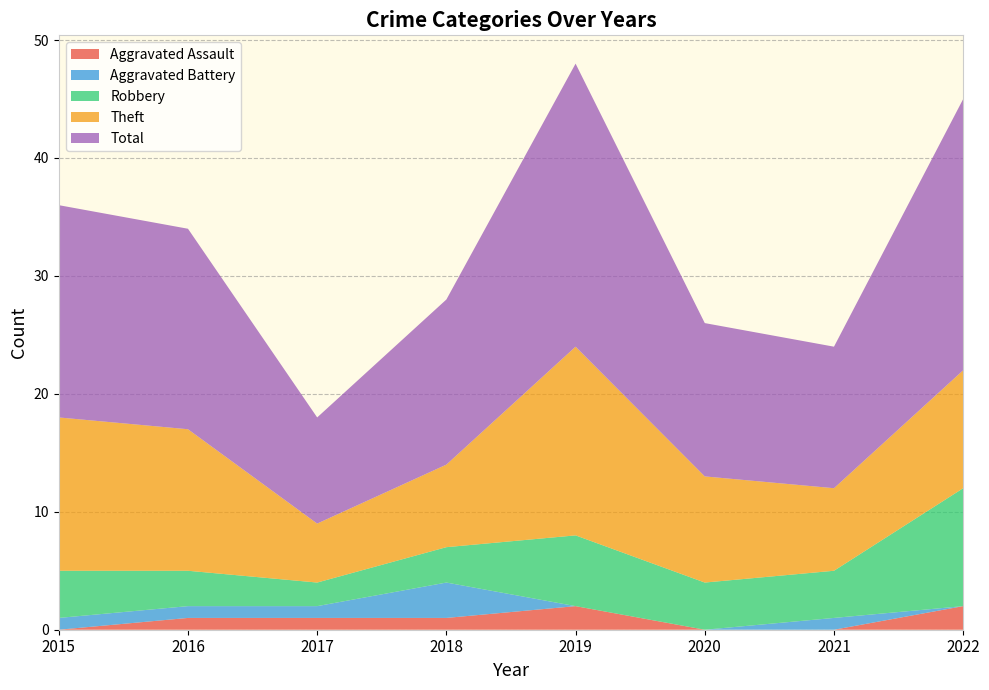

Reading left to right, what are all the values shown in this chart?

Aggravated Assault: 0	1	1	1	2	0	0	2
Aggravated Battery: 1	1	1	3	0	0	1	0
Robbery: 4	3	2	3	6	4	4	10
Theft: 13	12	5	7	16	9	7	10
Total: 18	17	9	14	24	13	12	23